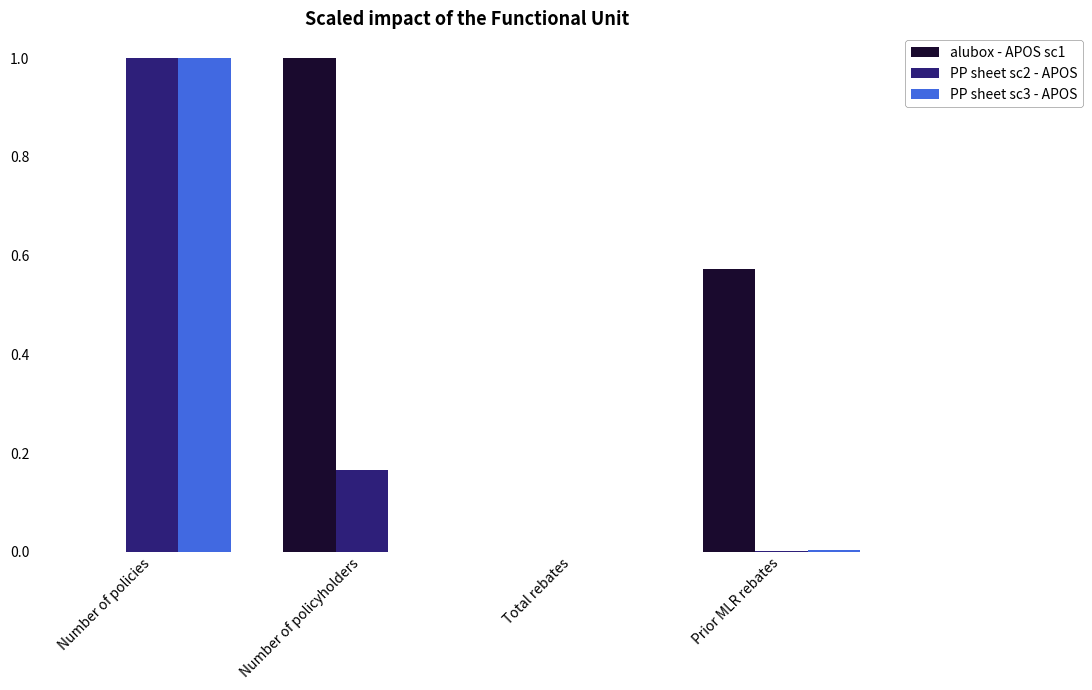

How many categories are shown in the chart?

4